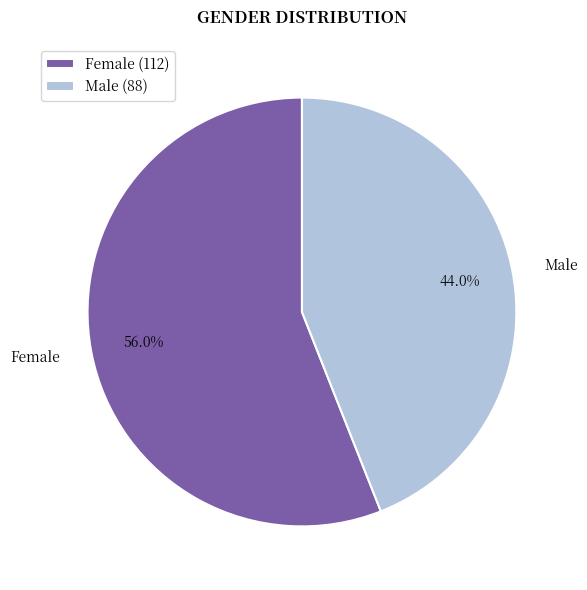

Between Female and Male, which is larger?

Female